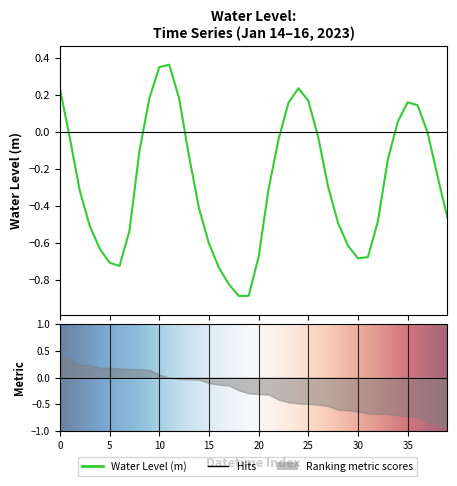

How many data points are above 0?

11